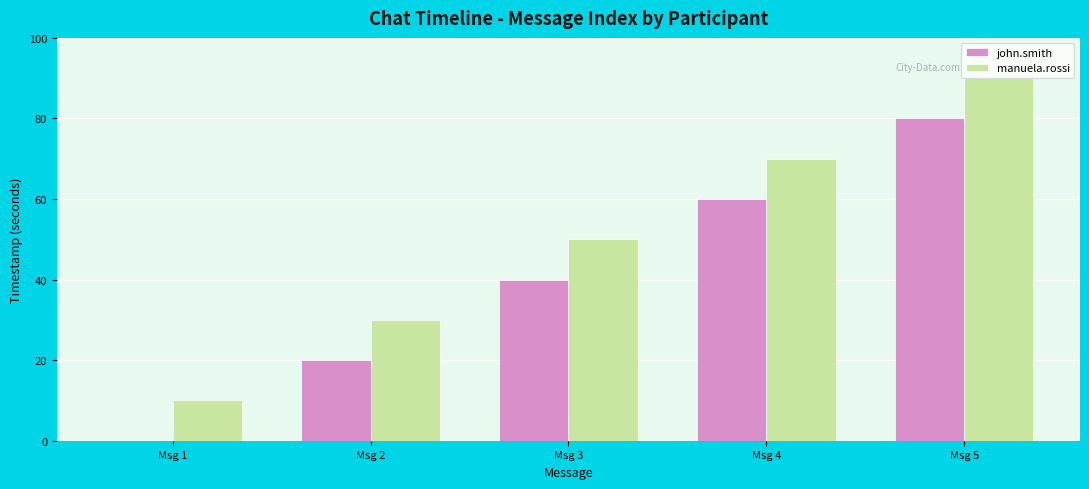

What value does the manuela.rossi series have at Msg 4?

70